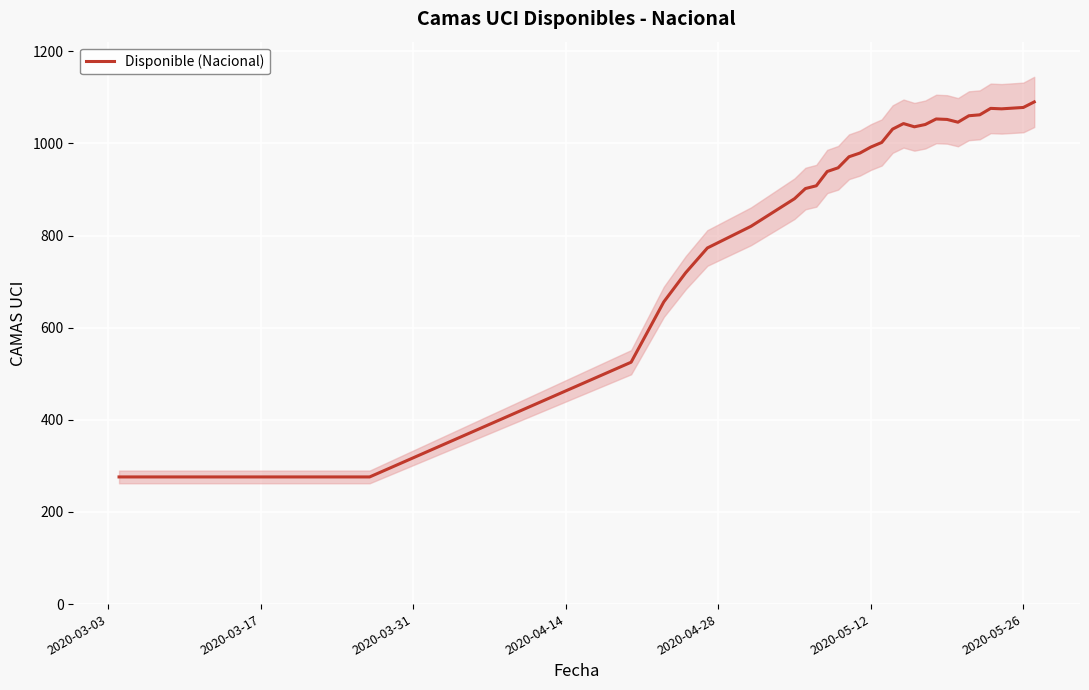

What is the highest value of the Disponible (Nacional) series?

1090